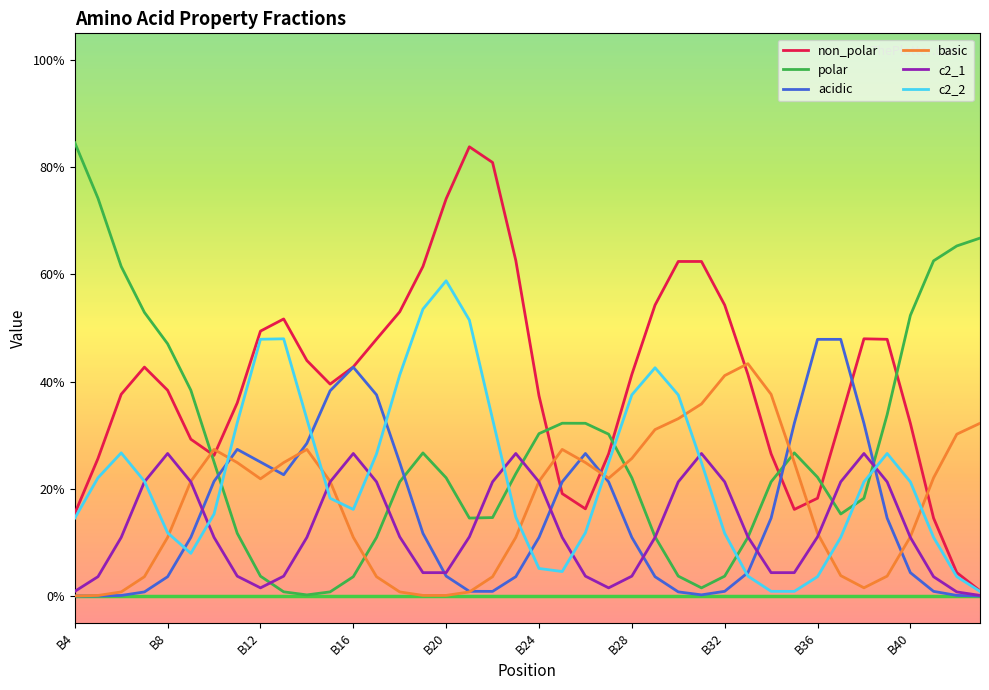

Which category has the lowest value in the basic series?

B4